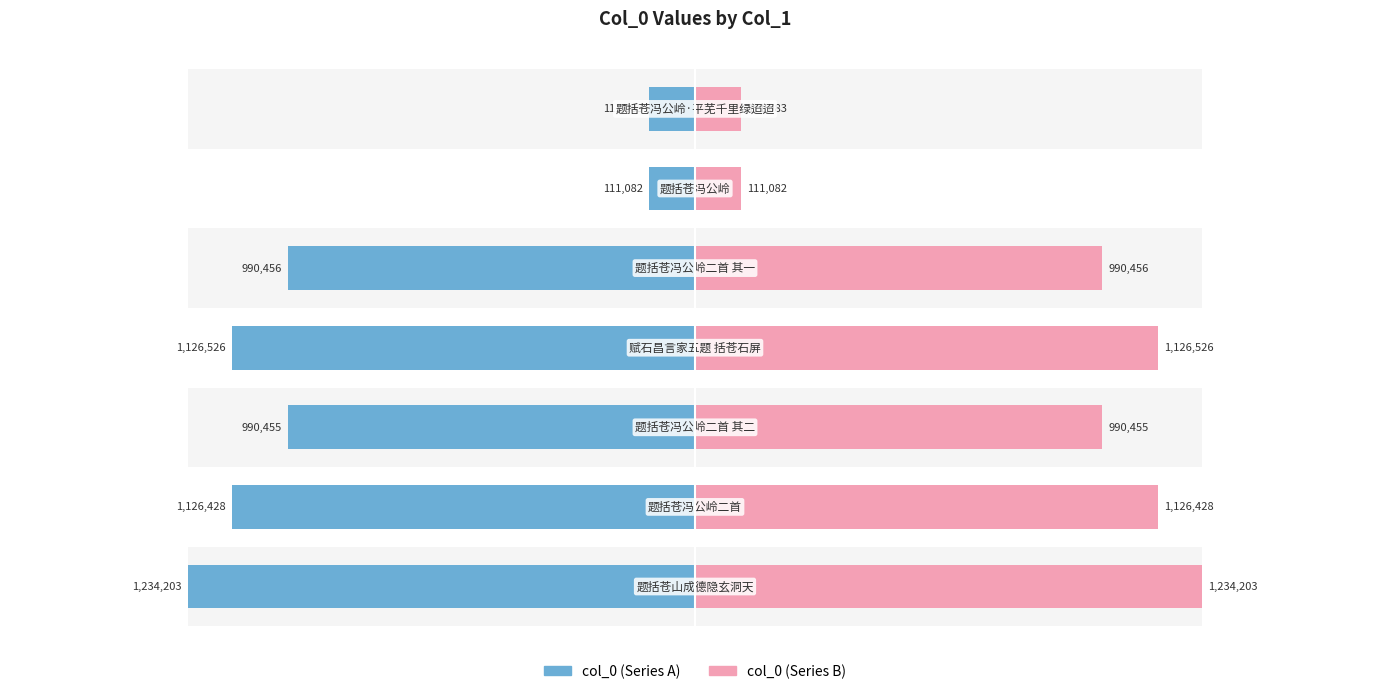

What is the average value of the col_0 (right) series?

812890